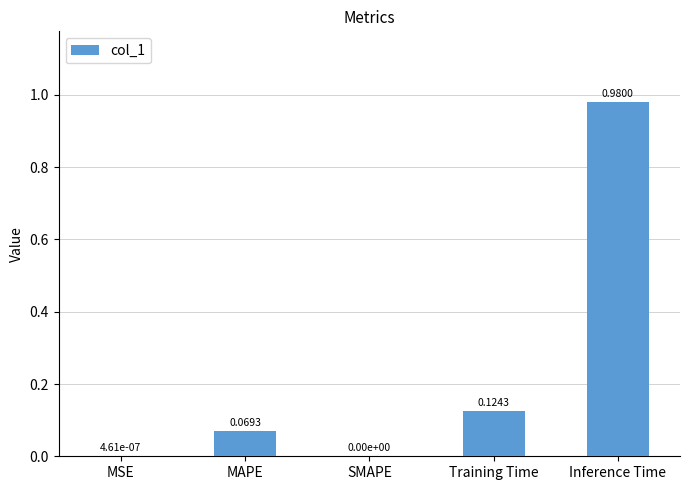

How many data points does each series have?

5